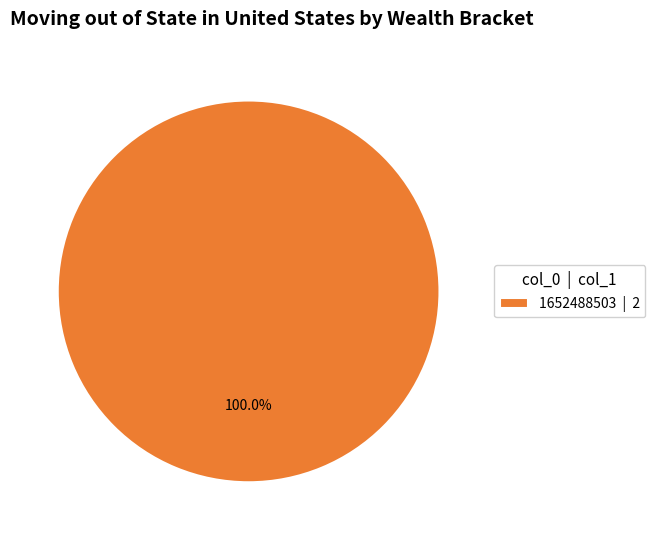

Does any single category account for the majority?

Yes